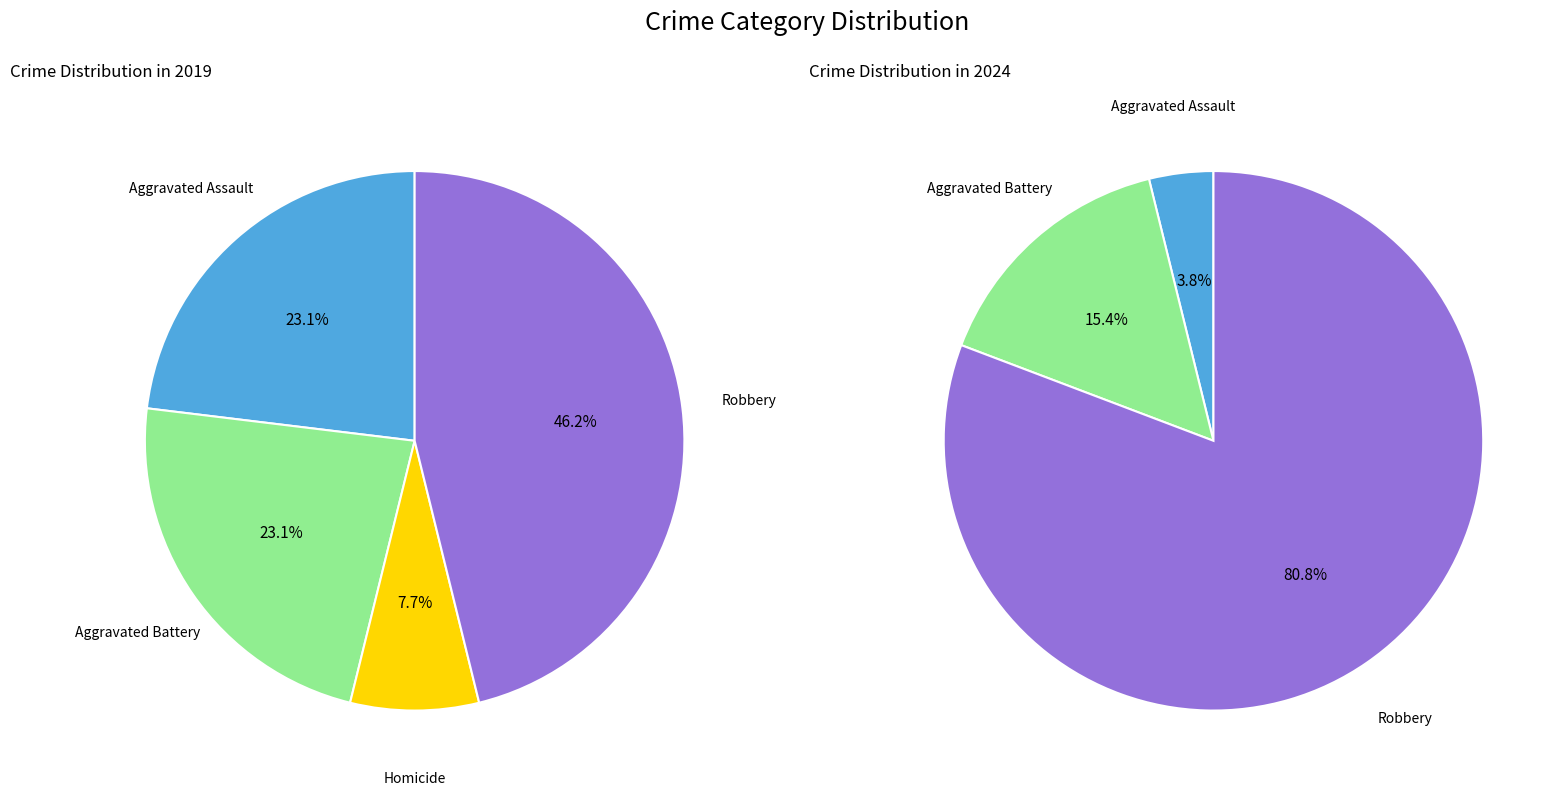

What is the difference between the highest and lowest values at 3?

1